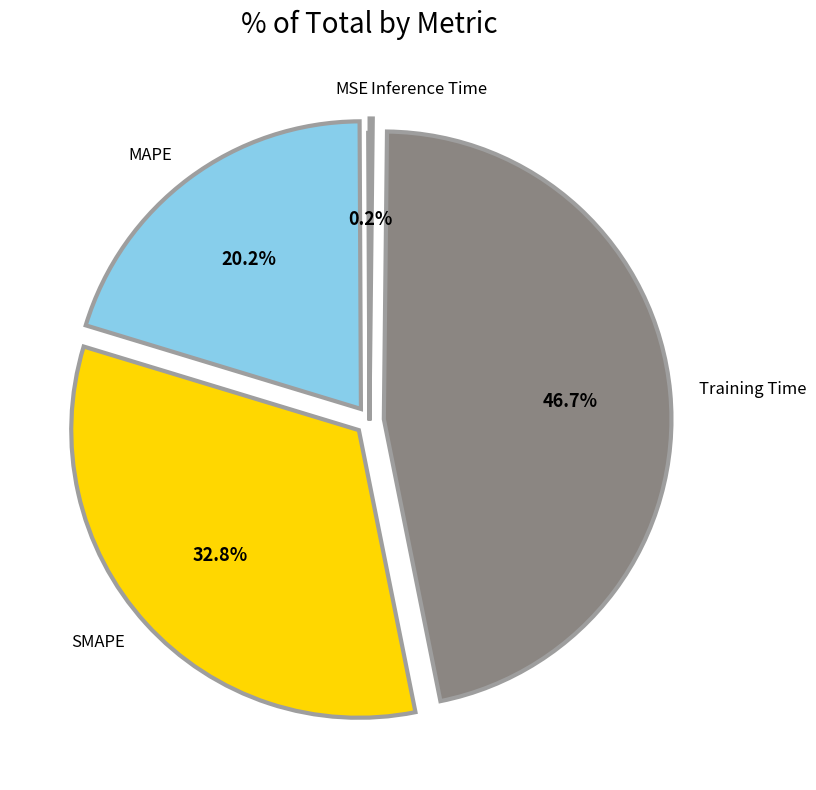

Which slice is the largest?

Training Time